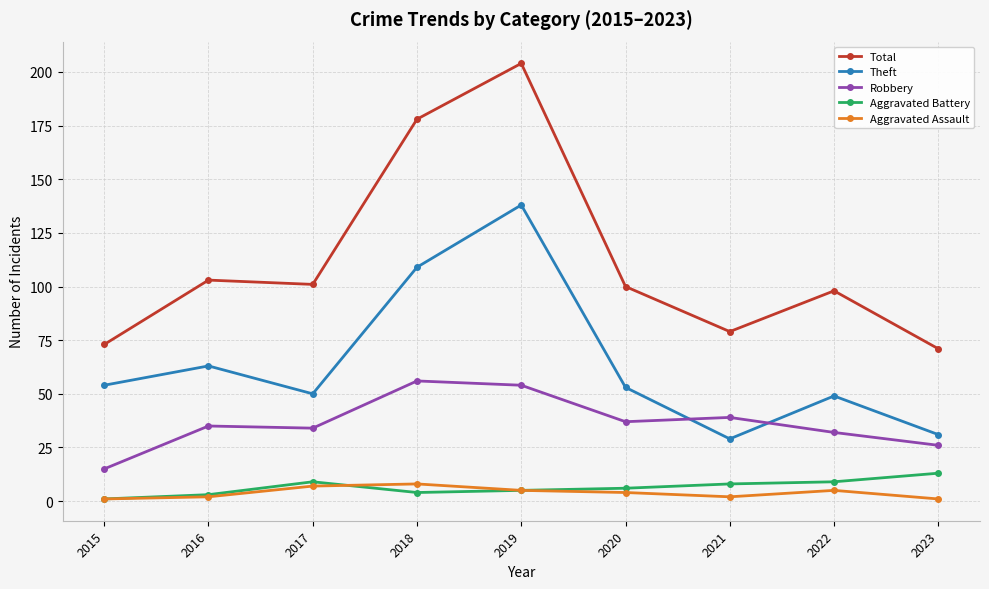

Which series has the widest spread of values?

Total